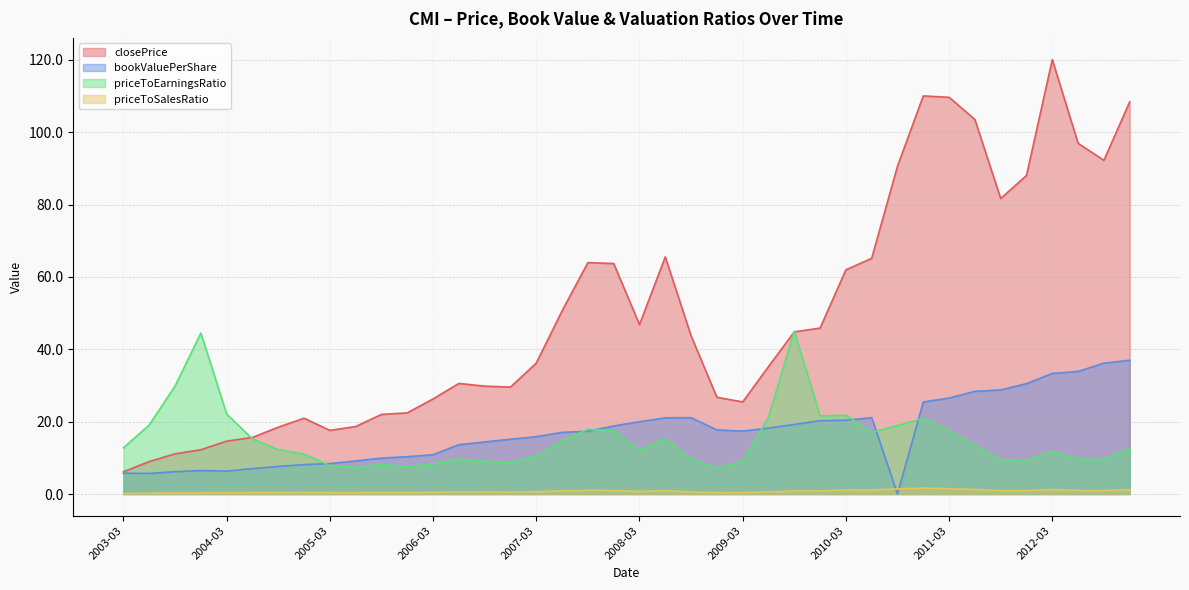

True or false: closePrice and bookValuePerShare intersect in this chart.

False